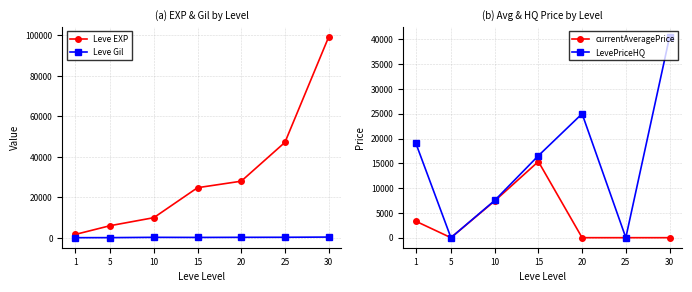

Which series has the largest total across all categories?

Leve EXP